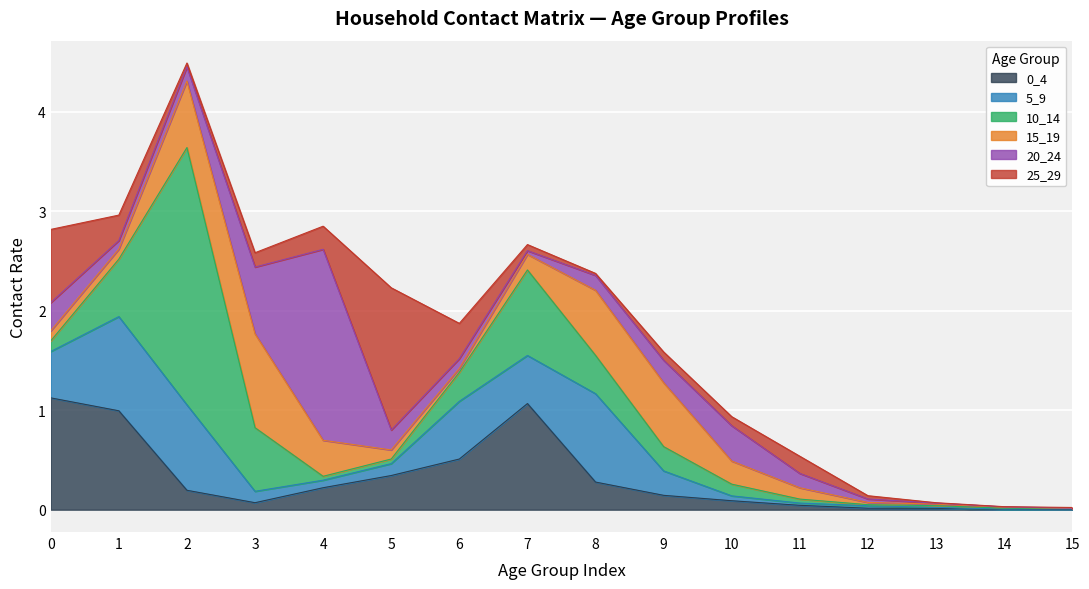

What is the highest value of the 15_19 series?

0.9